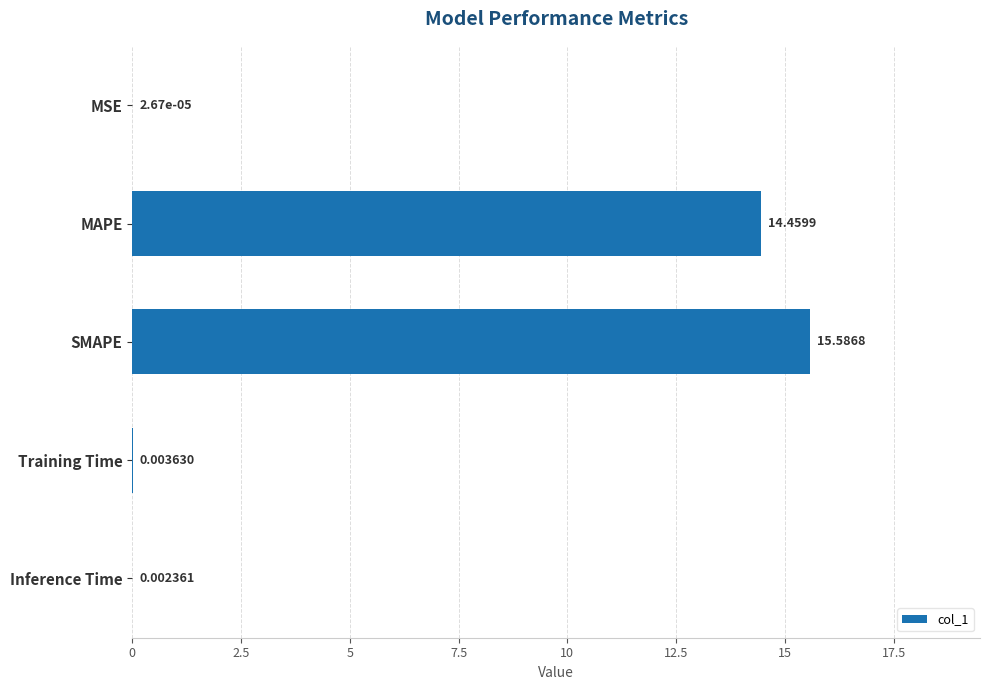

At which label is the value closest to 7?

Training Time